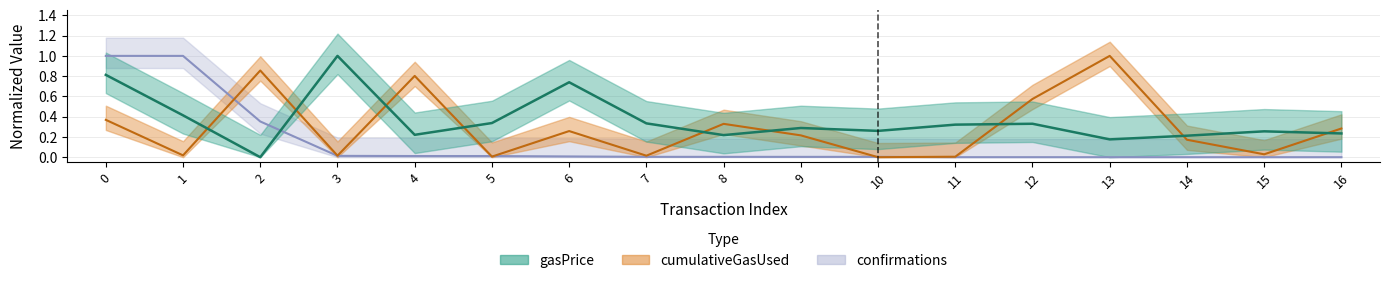

Which series changed the most between 8 and 11?

cumulativeGasUsed